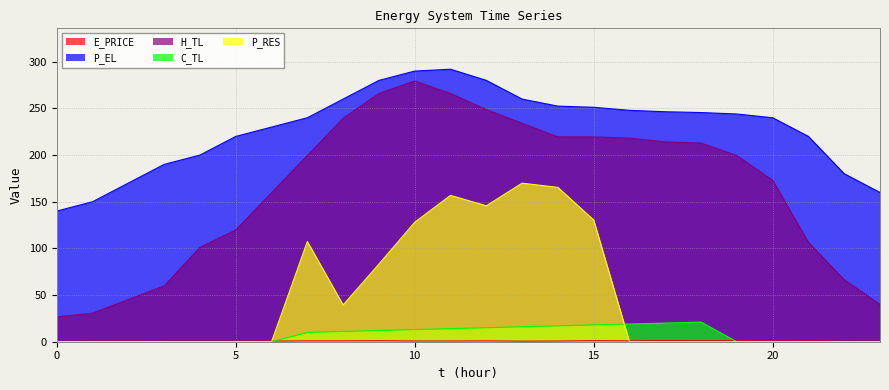

The value of E_PRICE at 16 is 0.6. True or false?

False